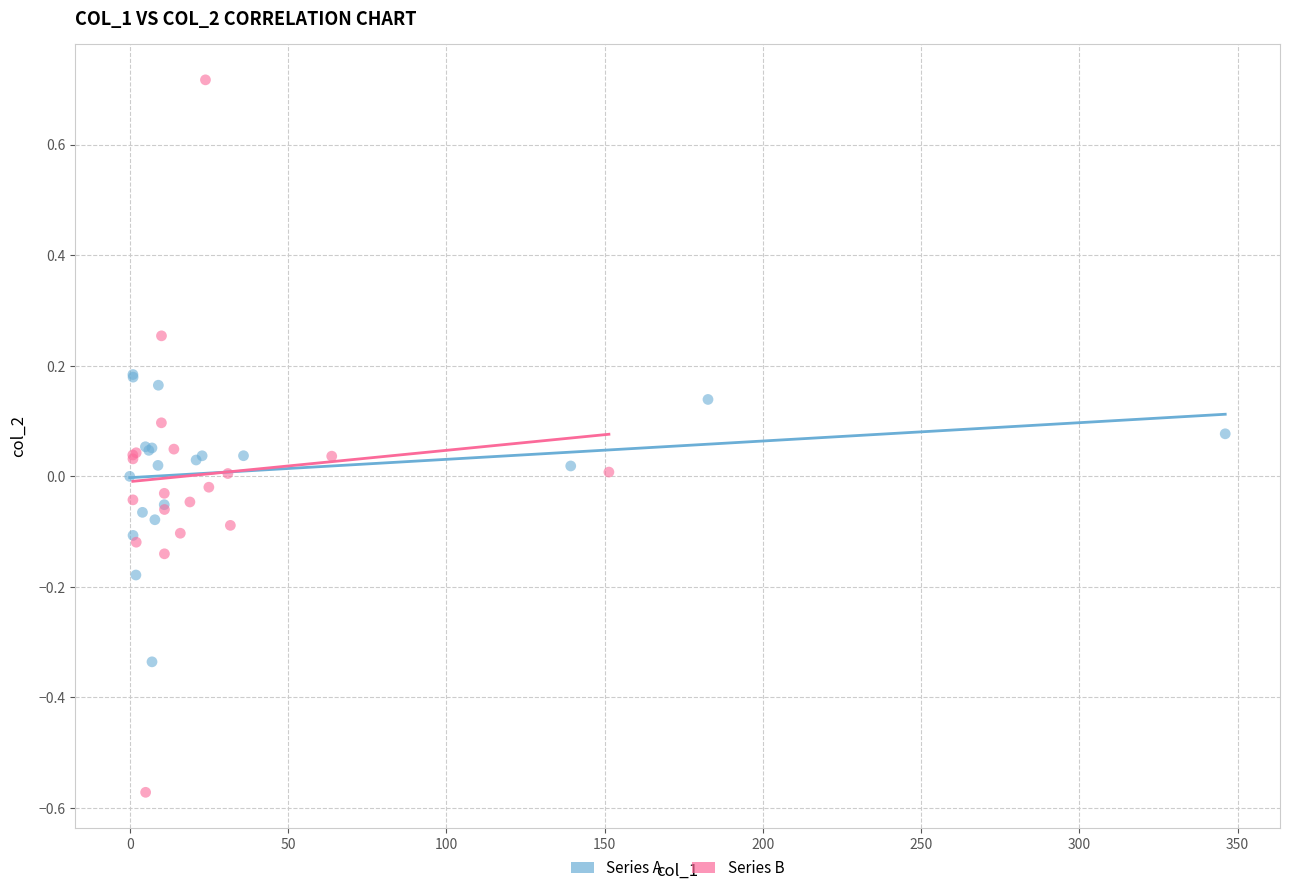

Which series contains the lowest Y value?

Series B